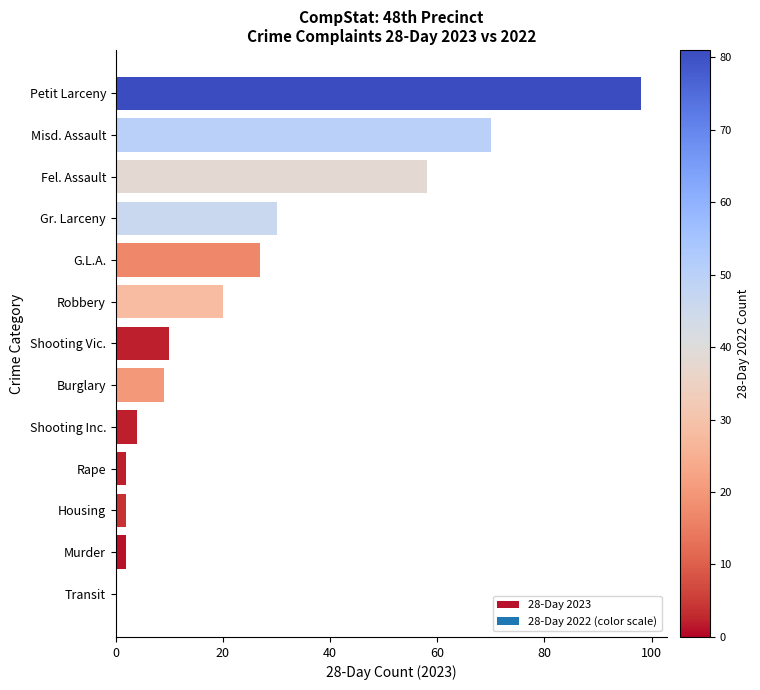

What is the maximum value shown in the chart?

98